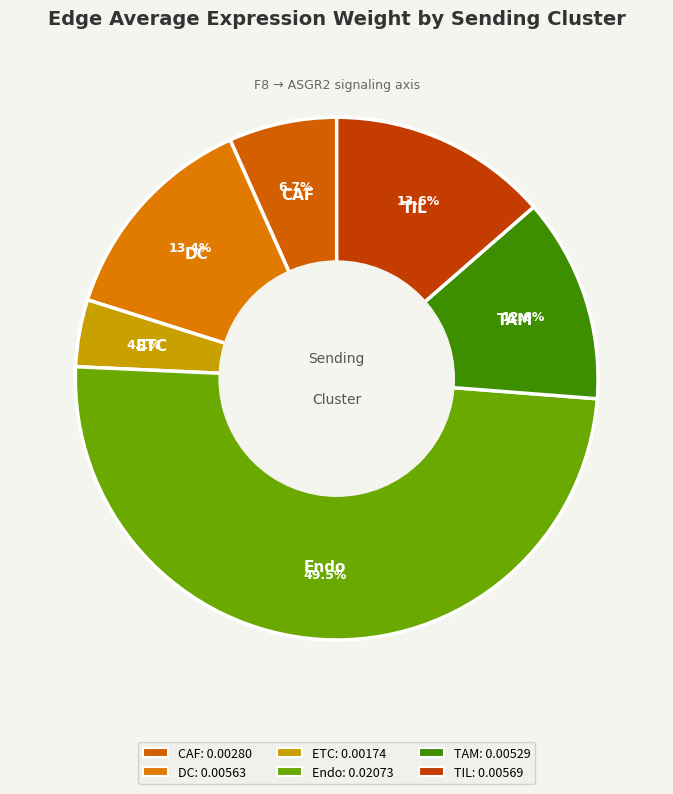

Count the number of slices in the pie.

6